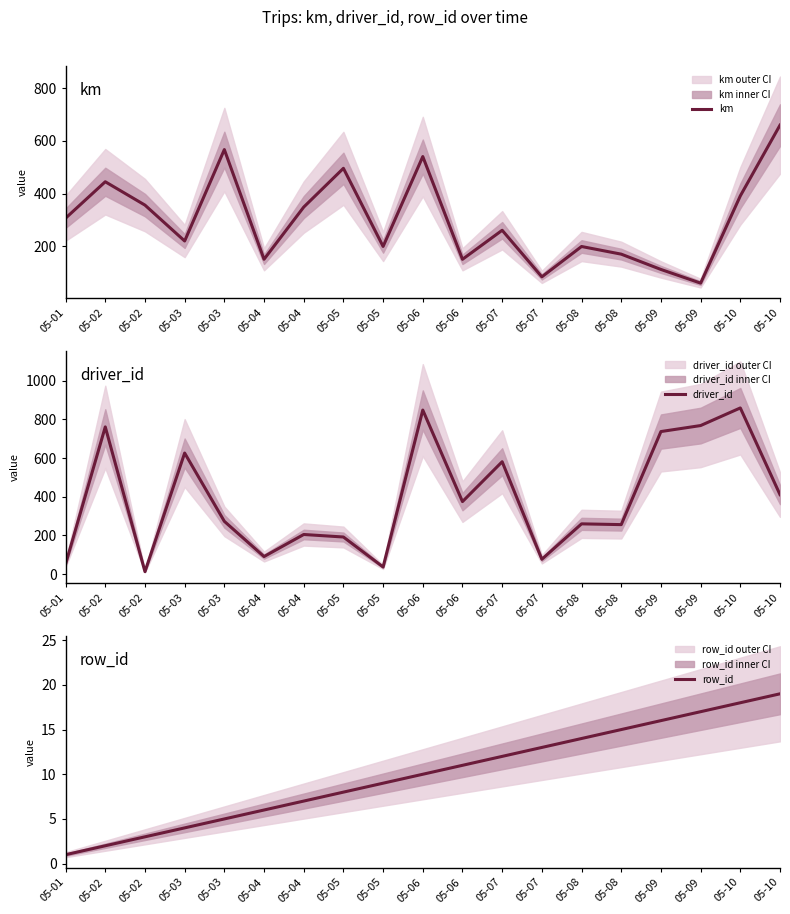

At which category does the chart reach its minimum across all series?

05-01